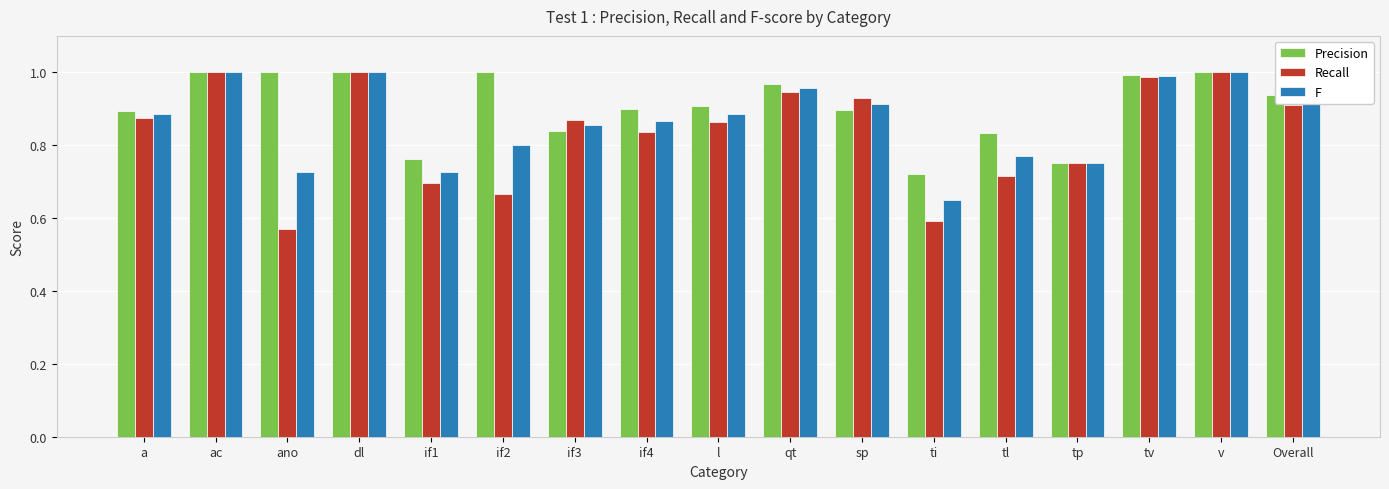

Rank the series at ti from highest to lowest value.

Precision, F, Recall